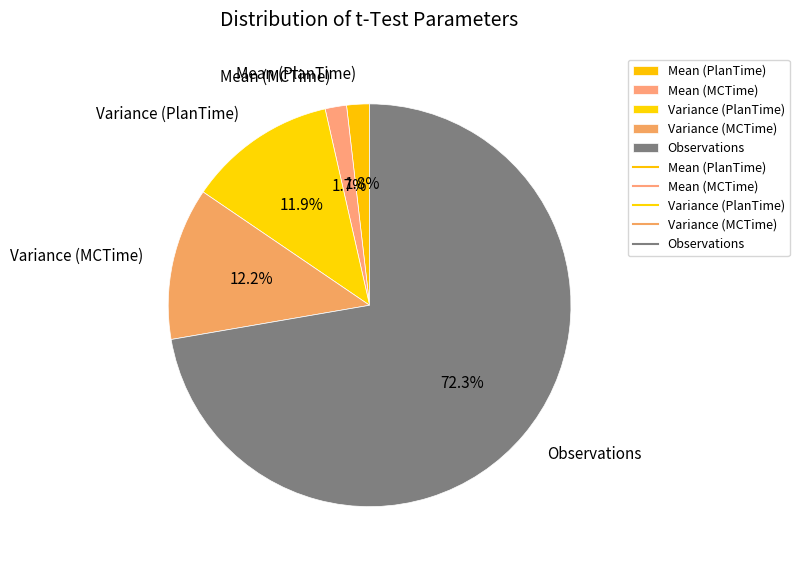

How many slices are in this pie chart?

5